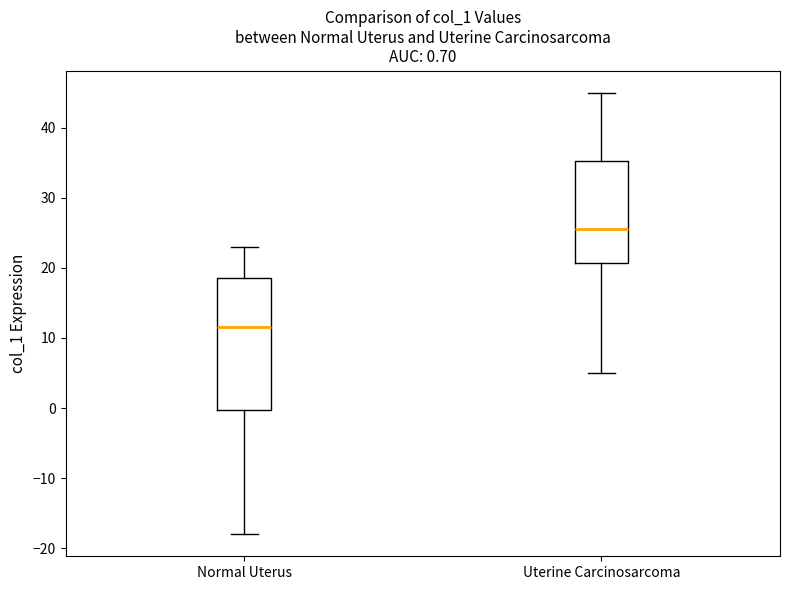

Which box is the tallest, from its lower edge to its upper edge?

Normal Uterus